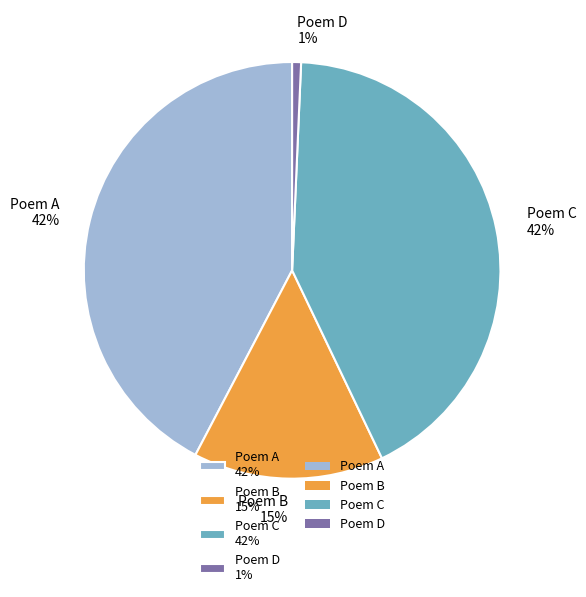

Is there a majority slice in this chart?

No